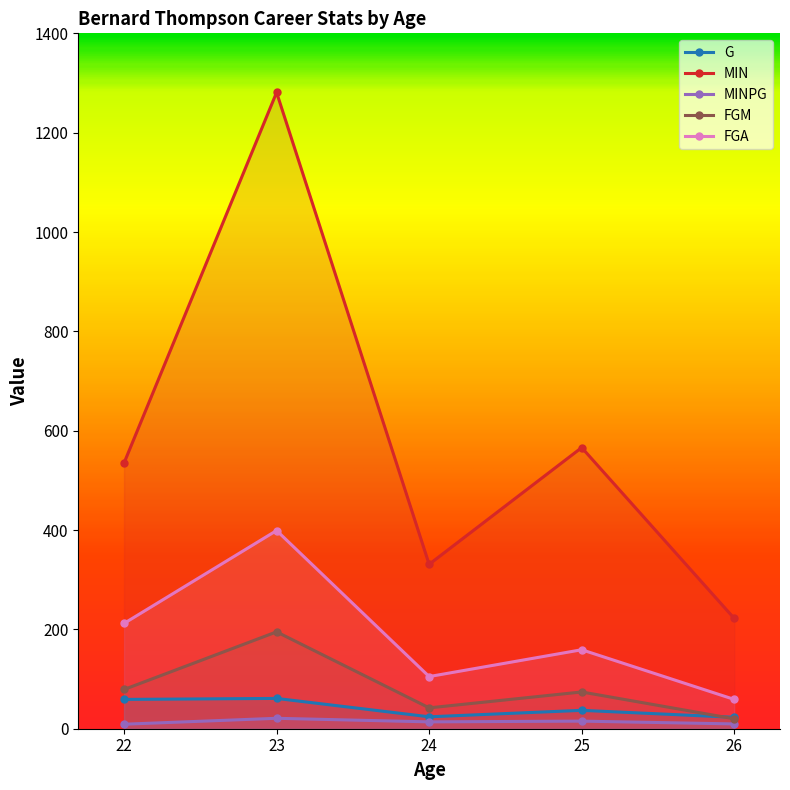

What is the difference between the highest and lowest values at 24?

317.2